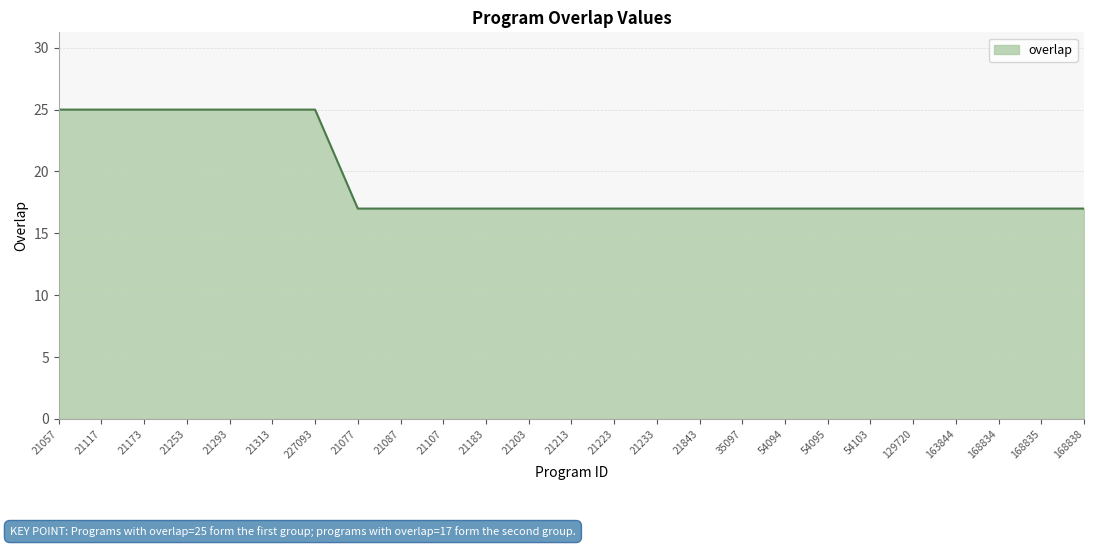

How many lines are shown in the chart?

1